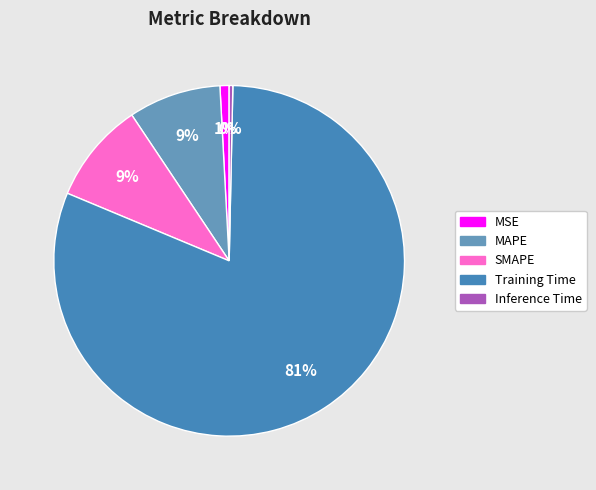

Which slice is the largest?

Training Time